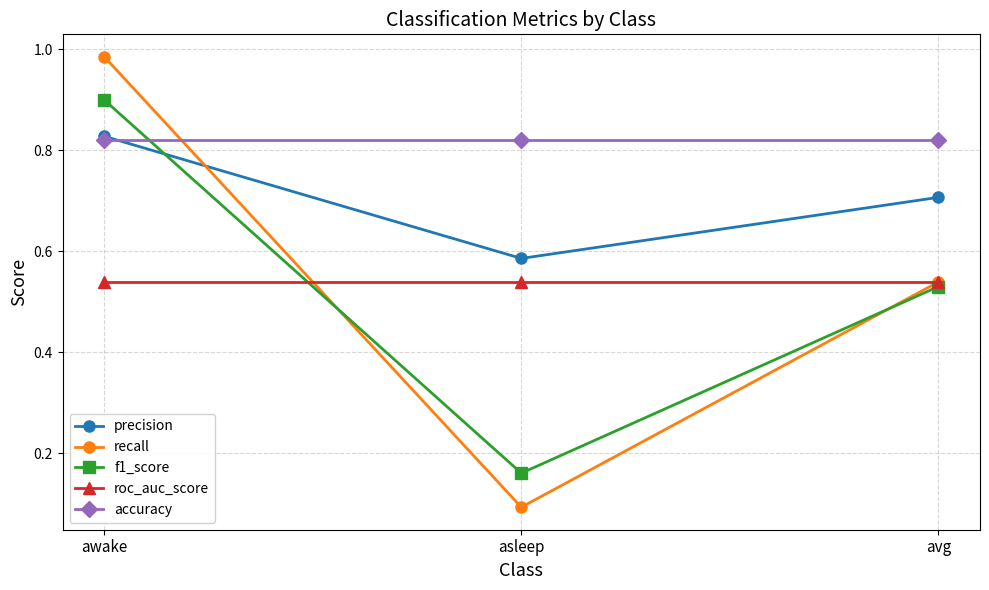

What position from the right is asleep?

2